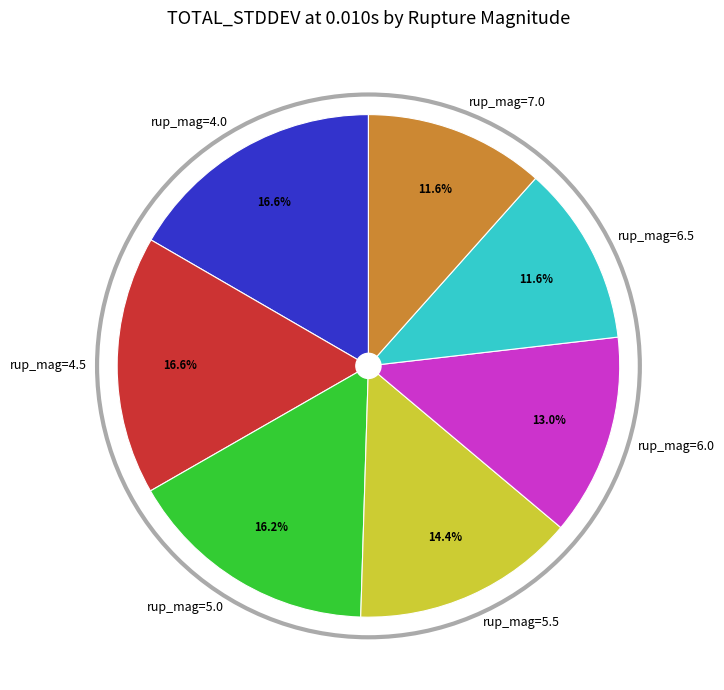

To the nearest percent, what percentage of the pie is rup_mag=5.0?

16%